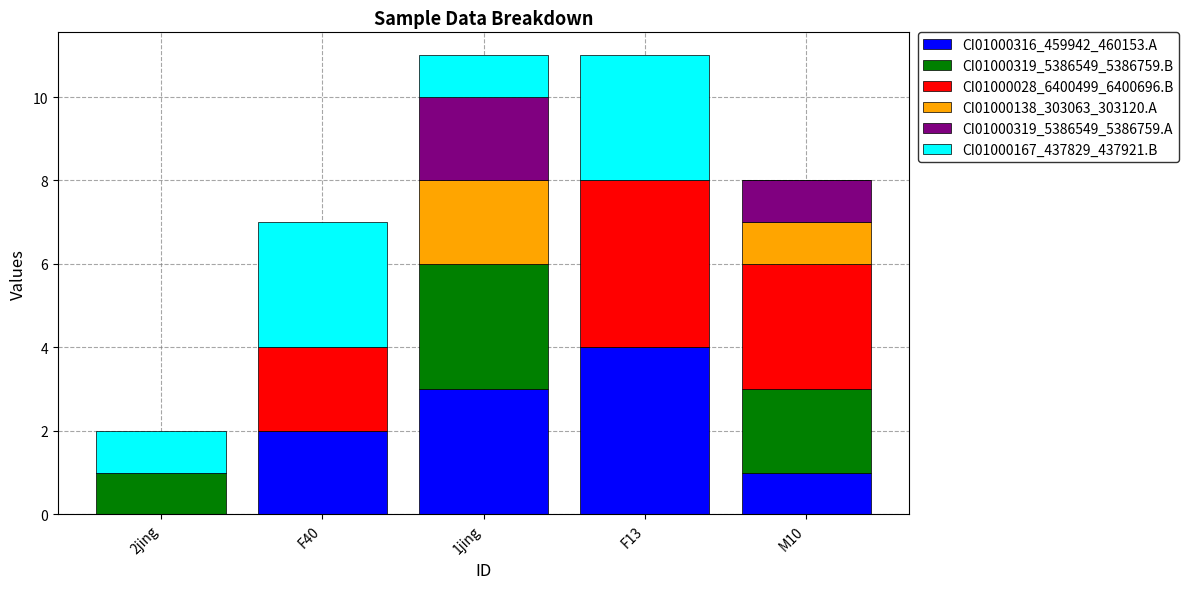

What is the maximum value for CI01000316_459942_460153.A?

4